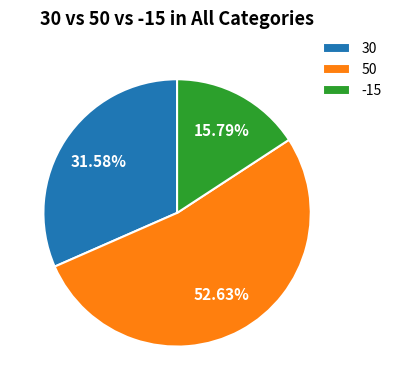

To the nearest percent, what is the difference between the largest and smallest slice percentages?

37%